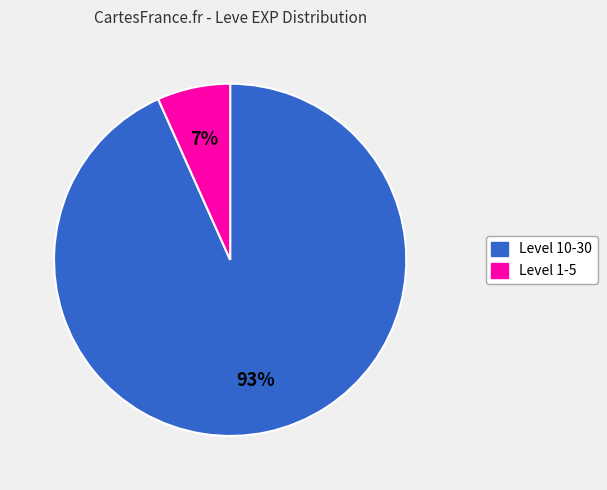

To the nearest percent, what is the average slice percentage?

50%